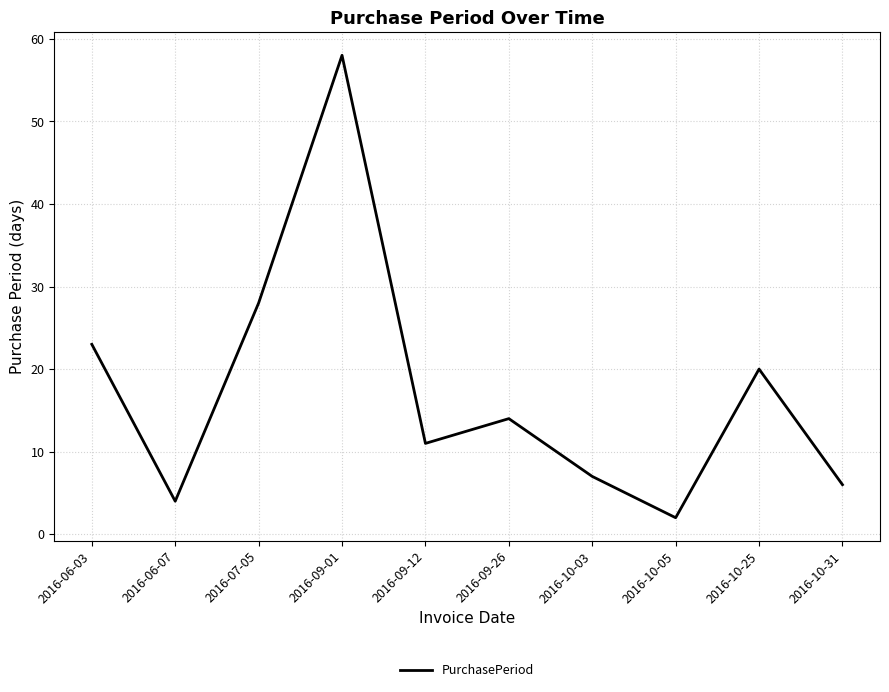

At which category does the chart reach its peak across all series?

2016-09-01